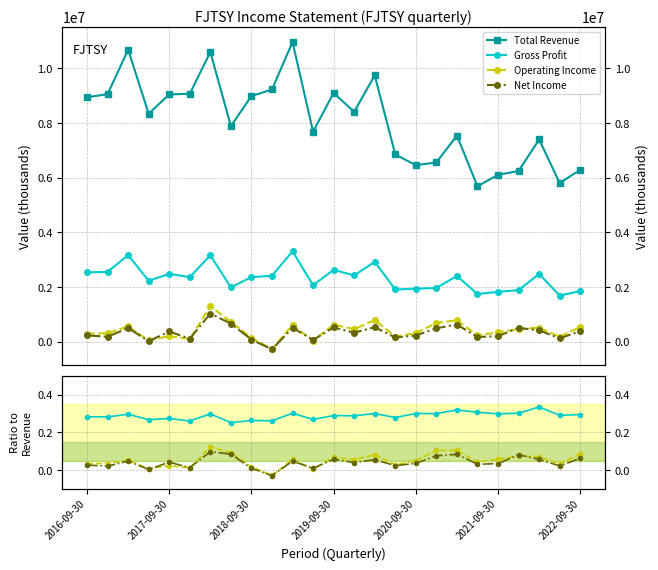

True or false: Net Income and Operating Income intersect in this chart.

True